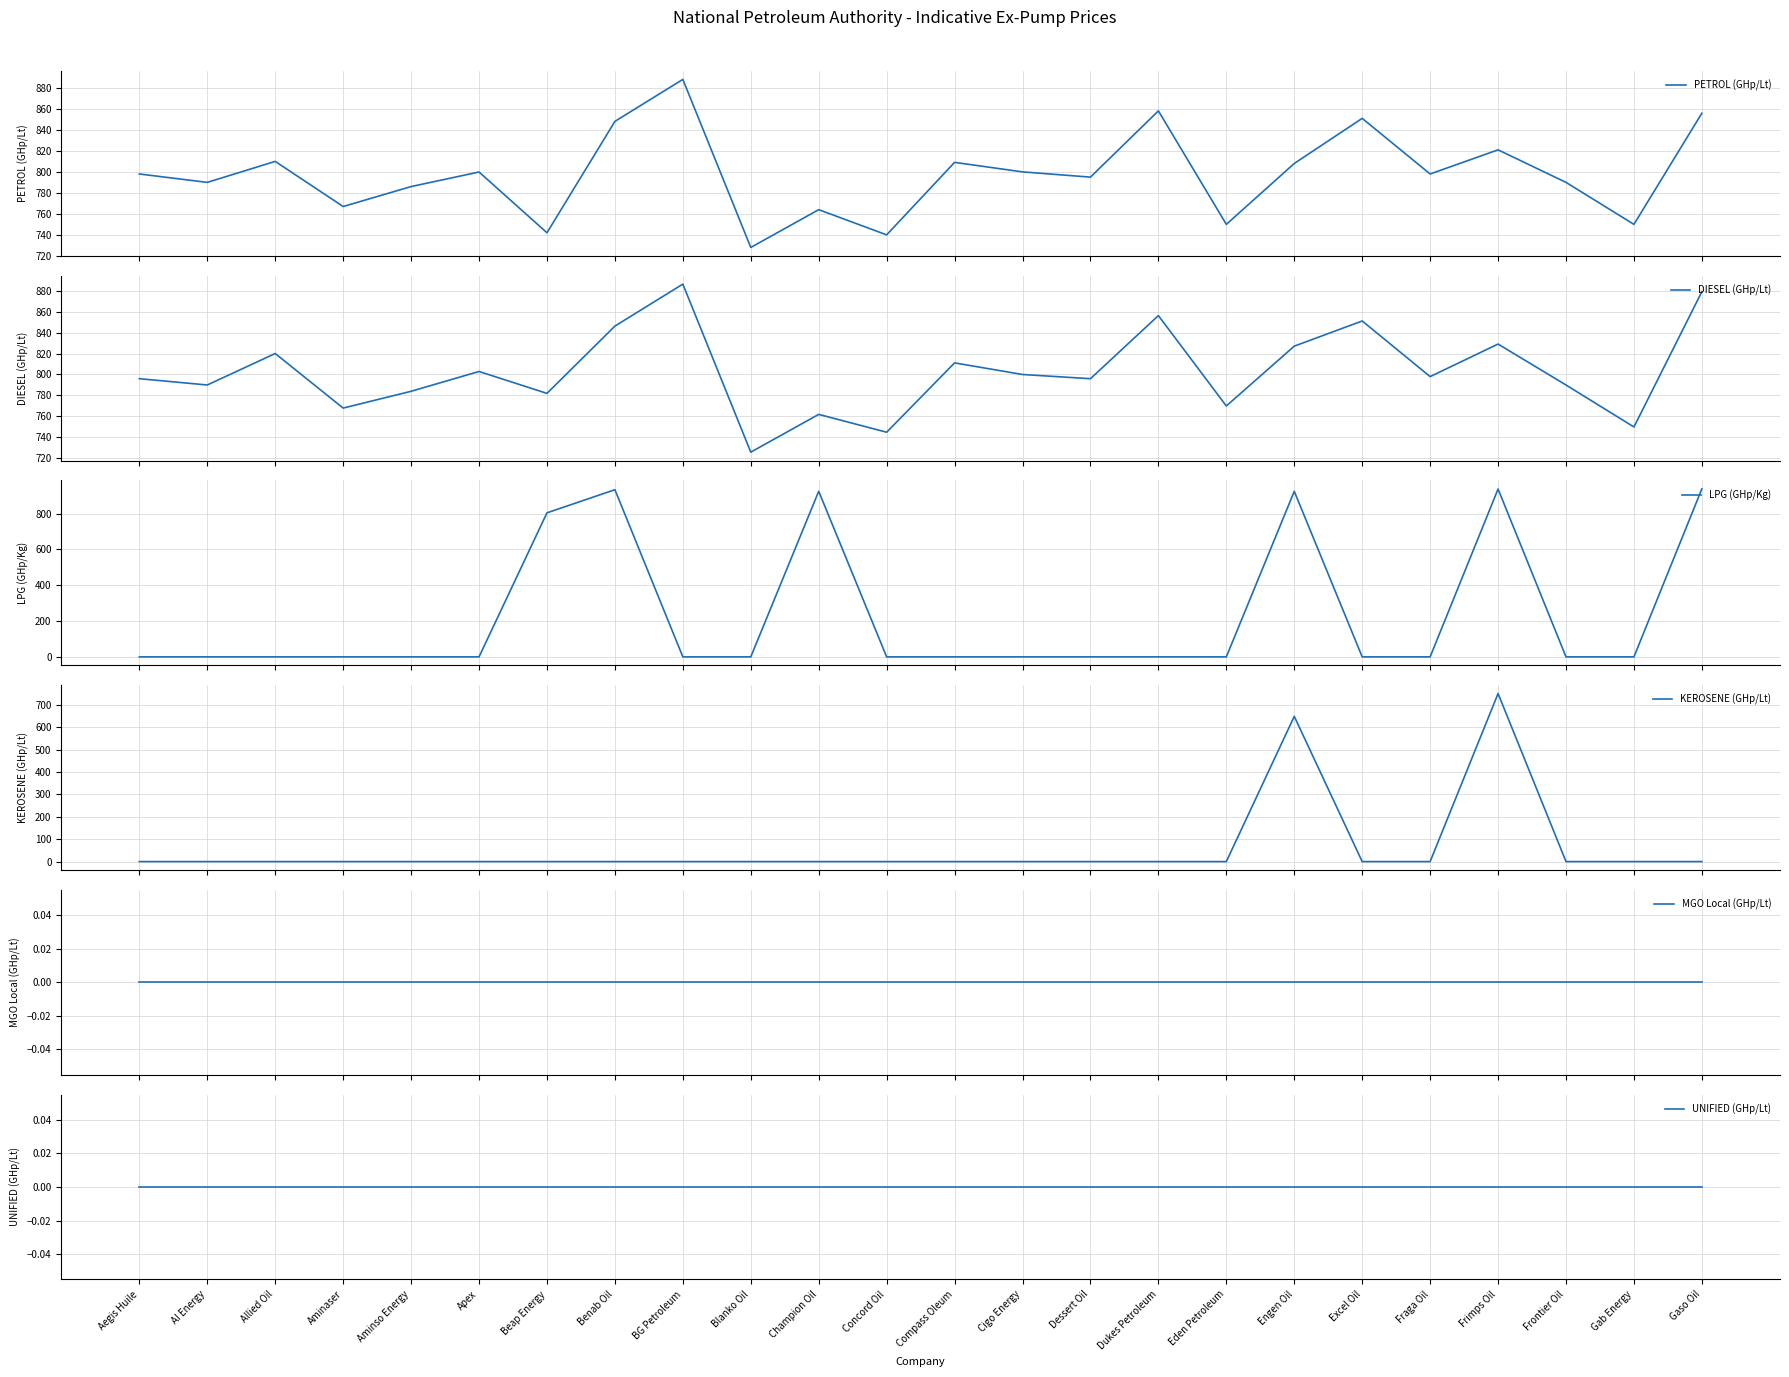

True or false: UNIFIED (GHp/Lt) and DIESEL (GHp/Lt) cross at least once.

False